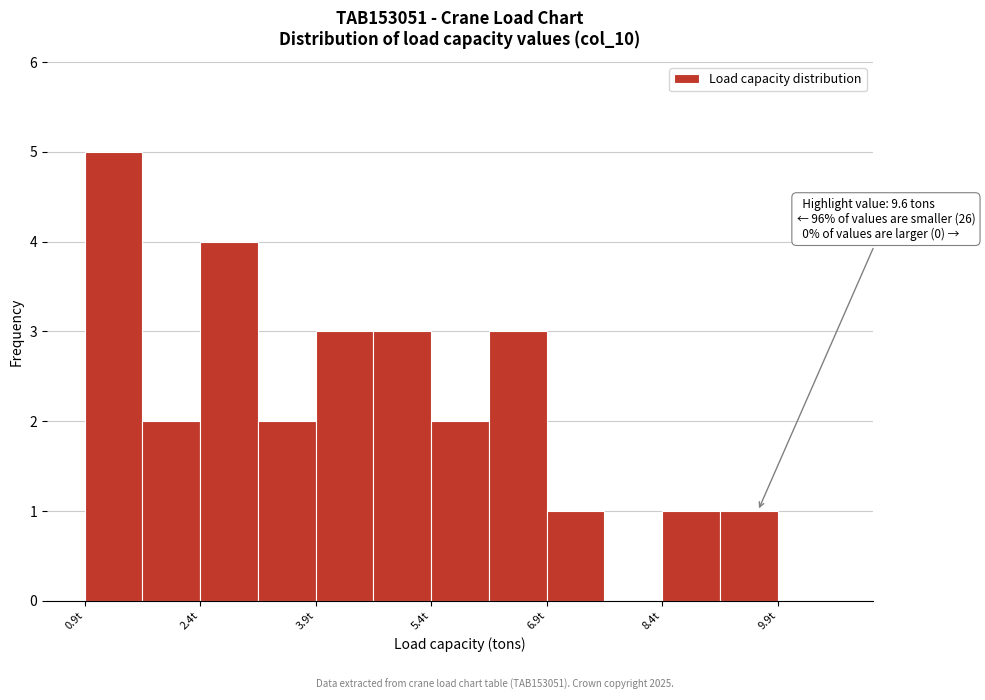

Read against the x-axis, roughly where is the centre of the tallest bar?

1.2